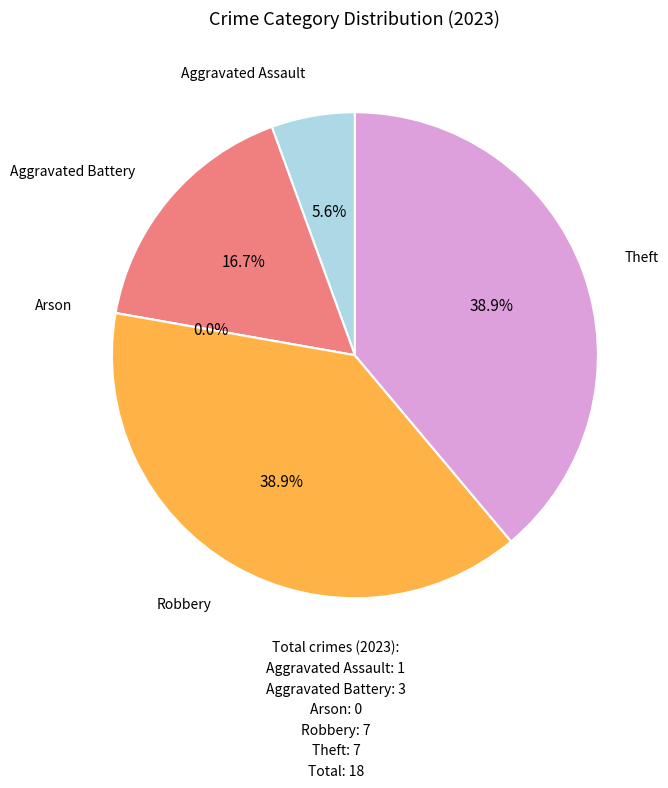

Is it true that Aggravated Battery is 17% of the pie?

True